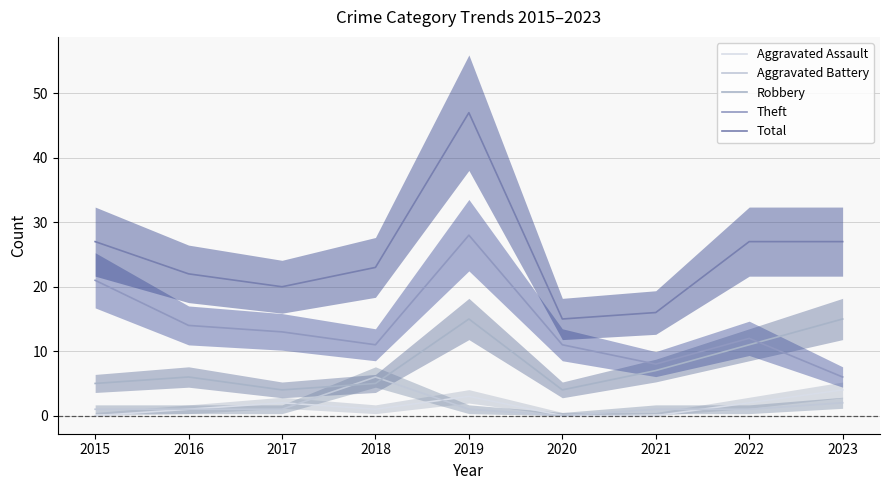

Which series has the largest total across all categories?

Total